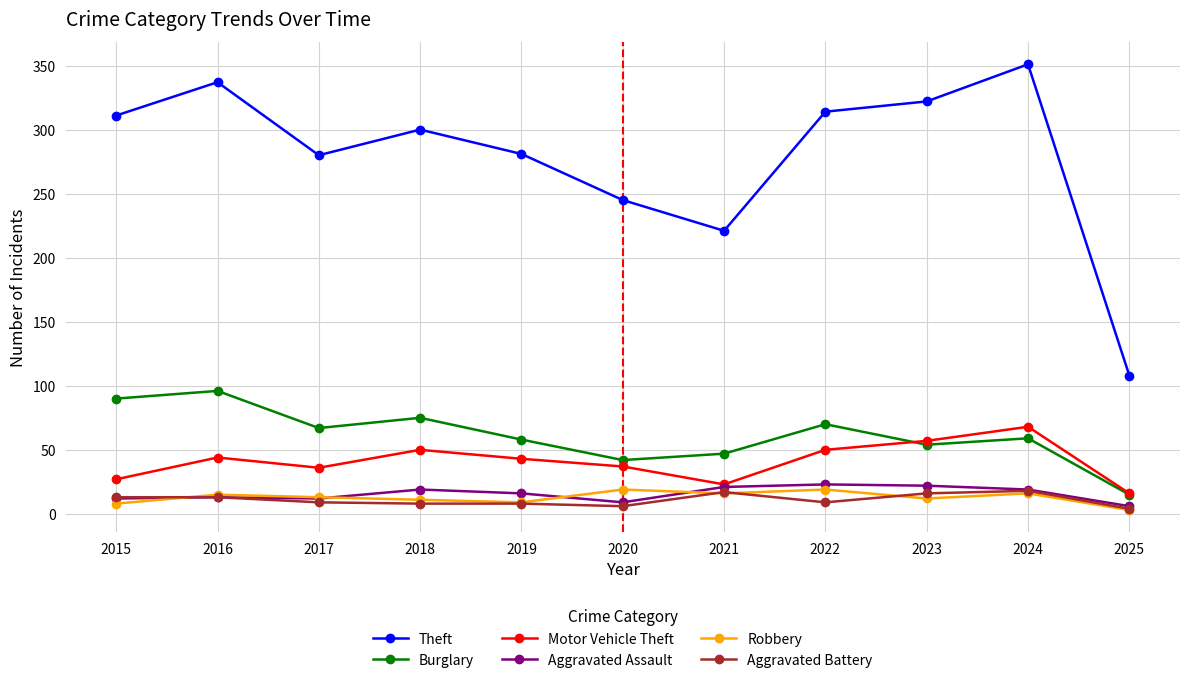

What is the value of the Aggravated Battery point at the 8th from the left?

9